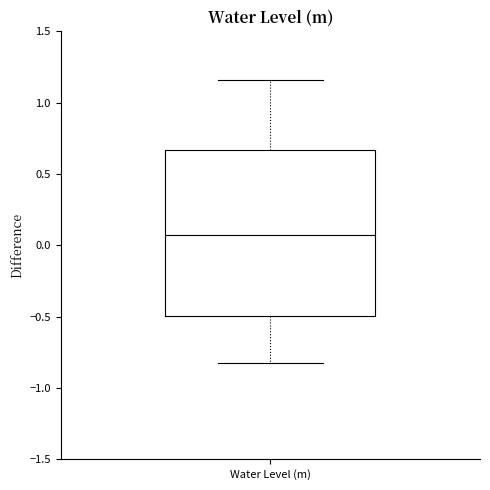

Where does the median line of the box for Water Level (m) sit on the y-axis? The values are not printed on the chart, so give them approximately, as read against the axis.

0.05